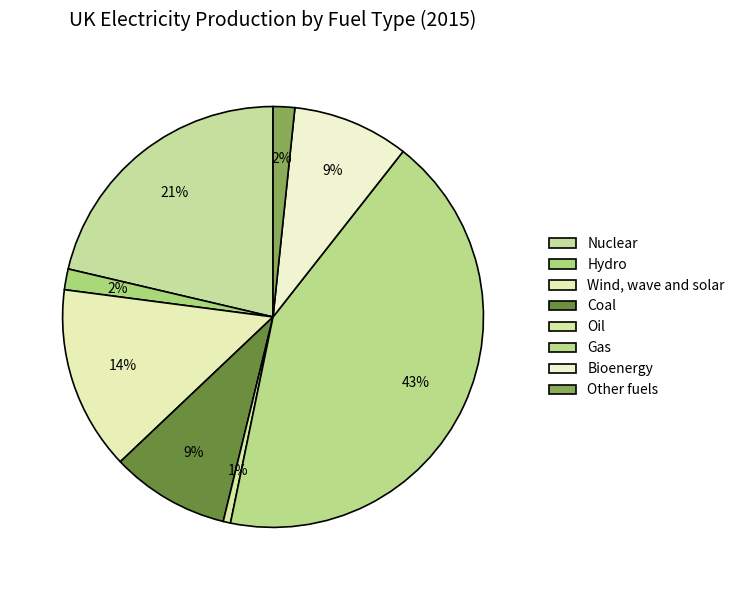

To the nearest percent, what is the average slice percentage?

13%